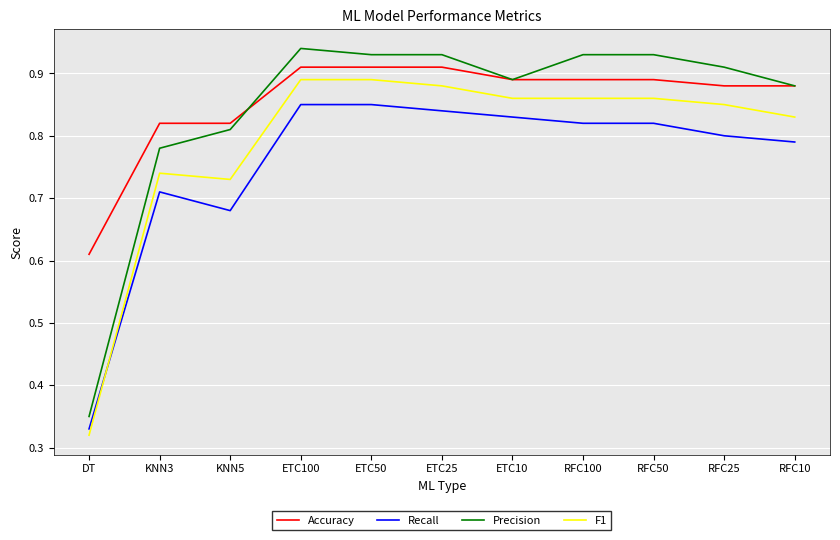

What position from the right is ETC10?

5